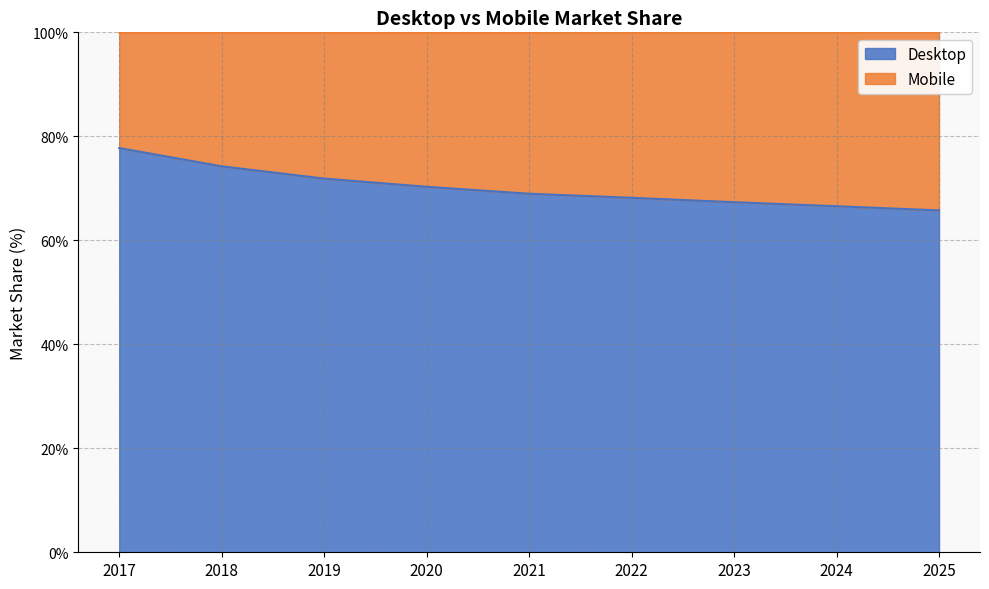

List the labels in order of value, smallest first.

2025, 2024, 2023, 2022, 2021, 2020, 2019, 2018, 2017